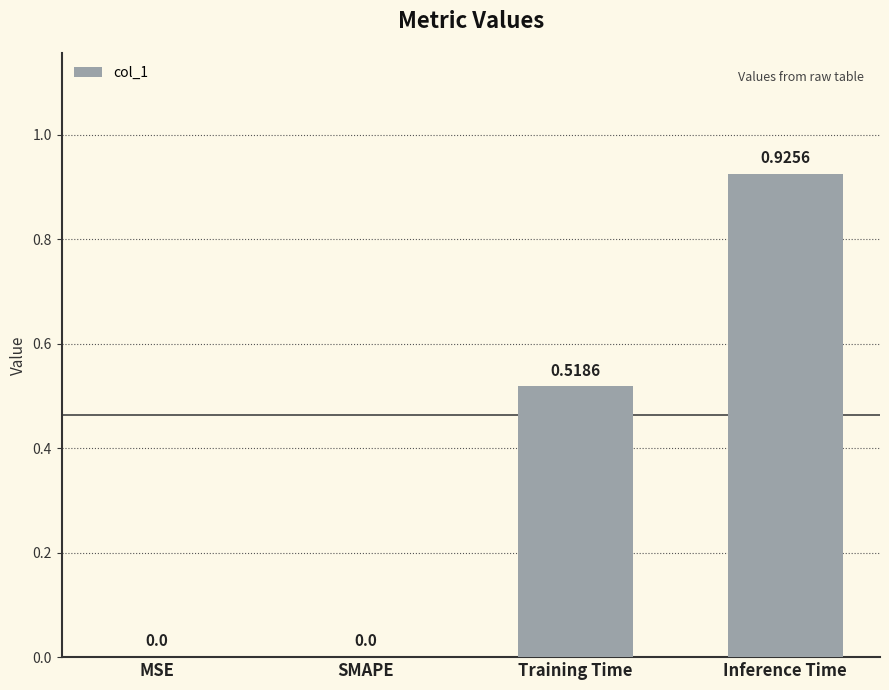

What is the sum of all values?

1.4